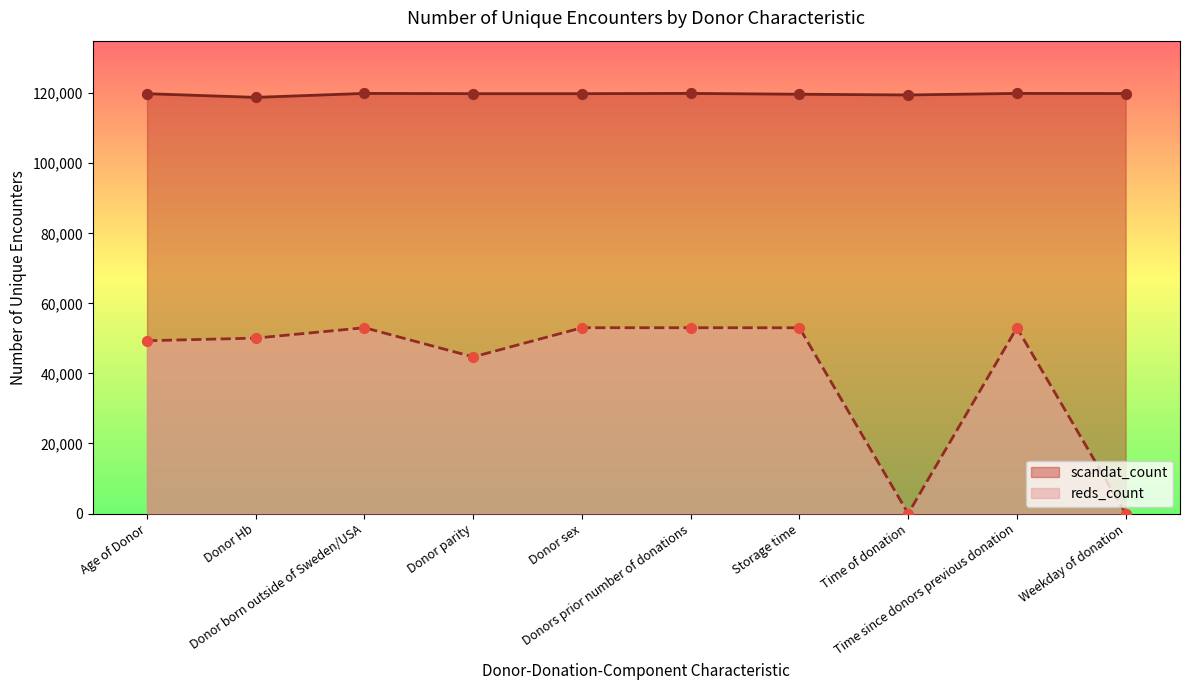

Which series has the widest spread of Y values?

reds_count